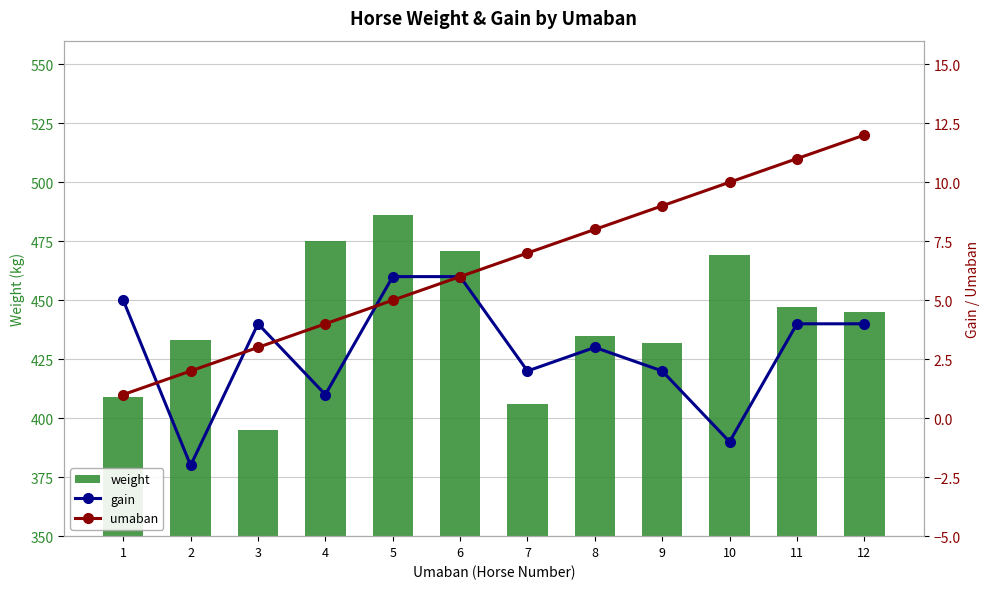

Rank the series at 11 from lowest to highest value.

gain, umaban, weight